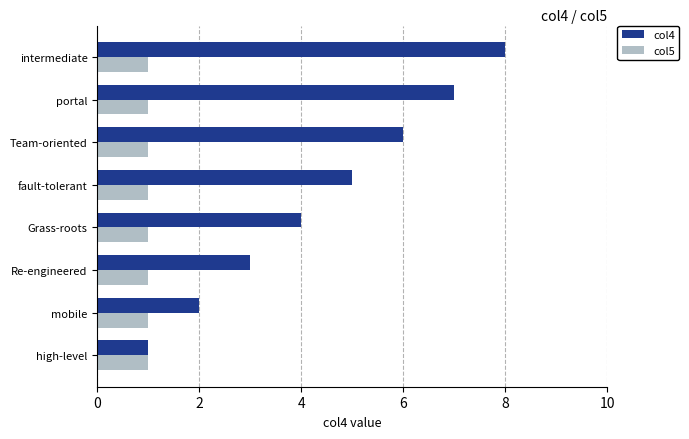

The value of col4 at Team-oriented is 6. True or false?

True